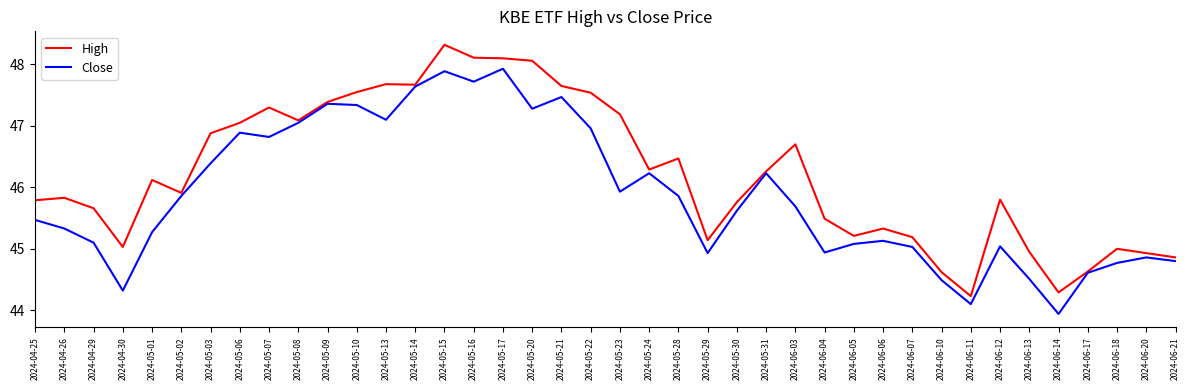

List the series in order of their overall mean, lowest first.

Close, High